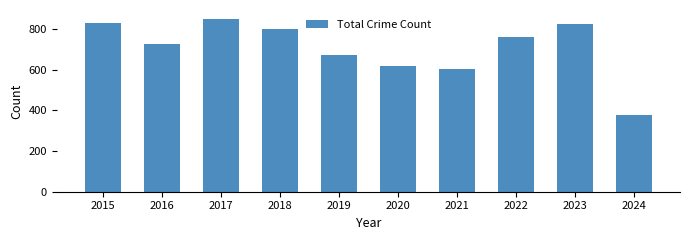

What is the value of the 5th bar from the left?

674